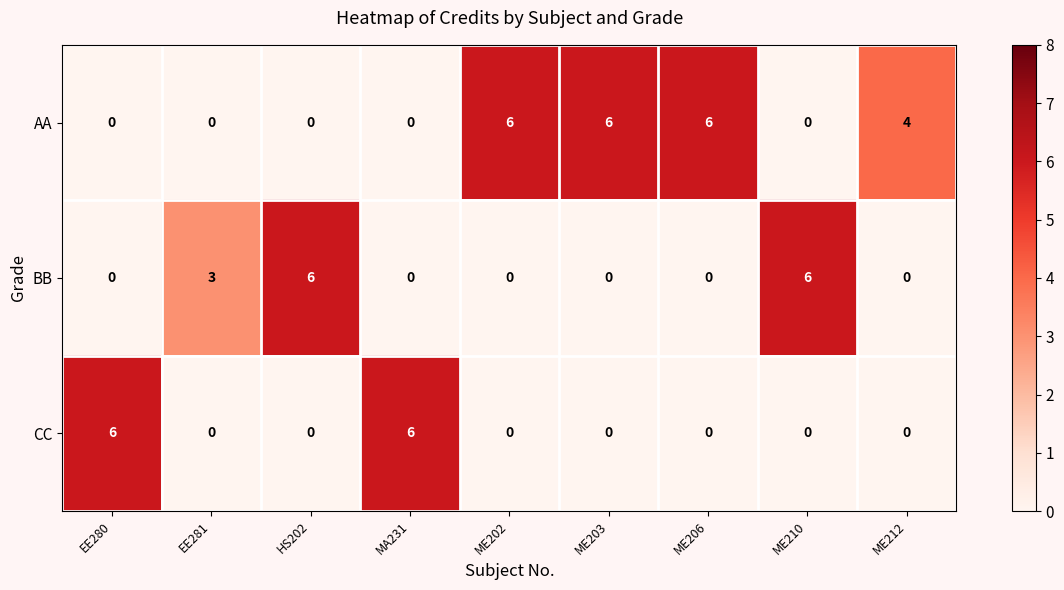

Reading left to right, extract all data points from this chart.

AA: 0	0	0	0	6	6	6	0	4
BB: 0	3	6	0	0	0	0	6	0
CC: 6	0	0	6	0	0	0	0	0